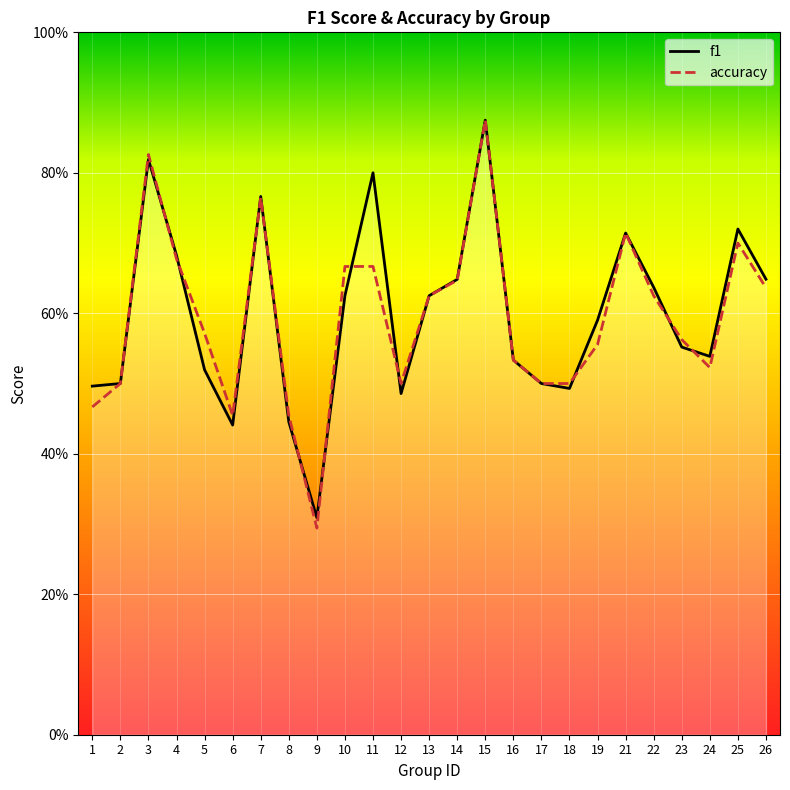

At how many categories does at least one series exceed 0?

25